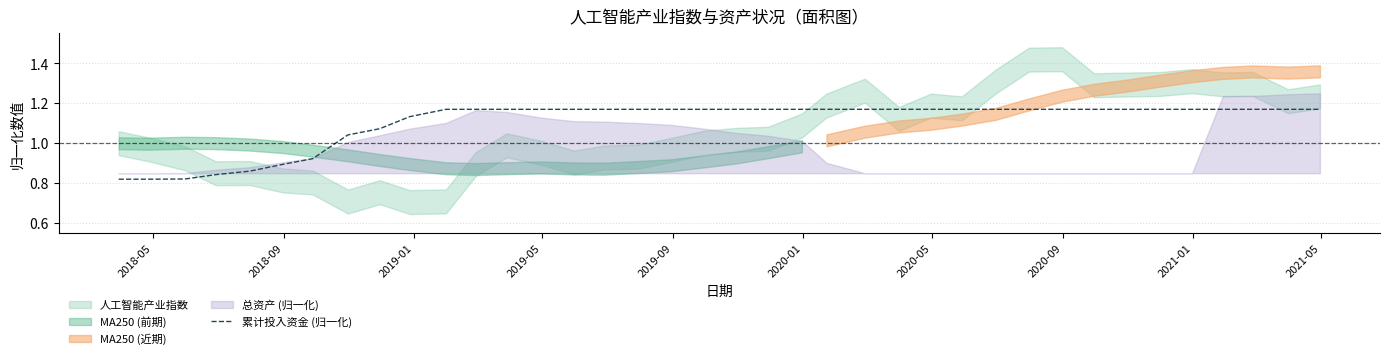

How many data points does each series have?

38